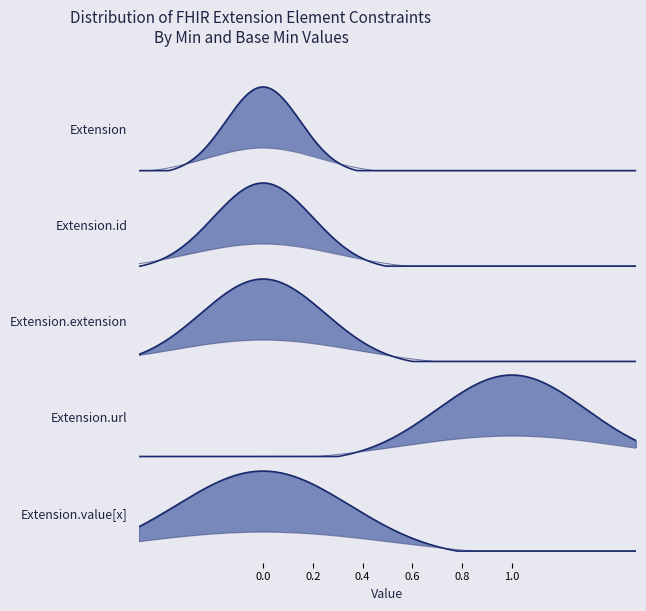

What is the greatest value displayed?

1